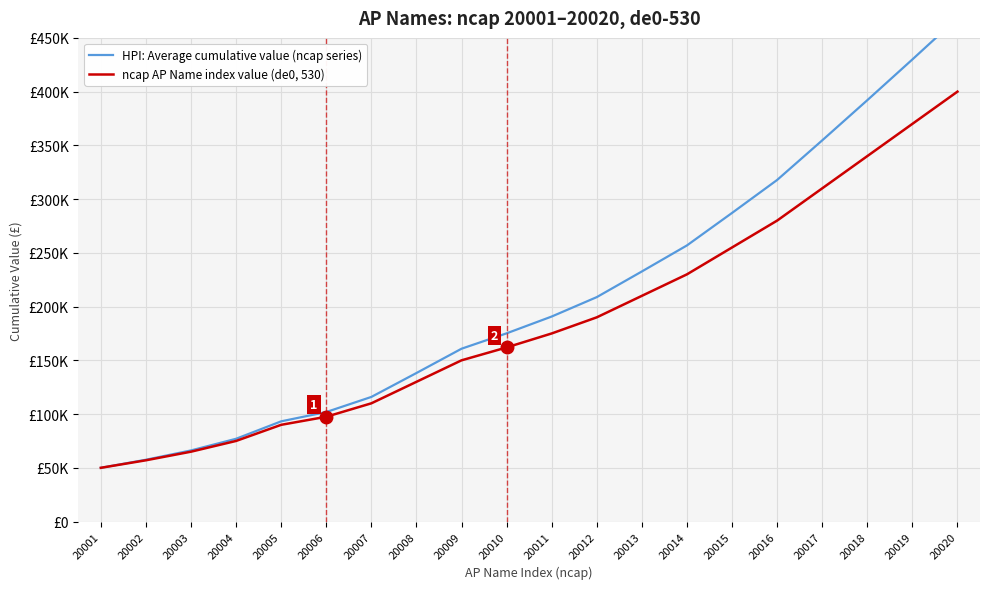

What are all the series names shown in the legend?

HPI: Average cumulative value (ncap series), ncap AP Name index value (de0, 530)